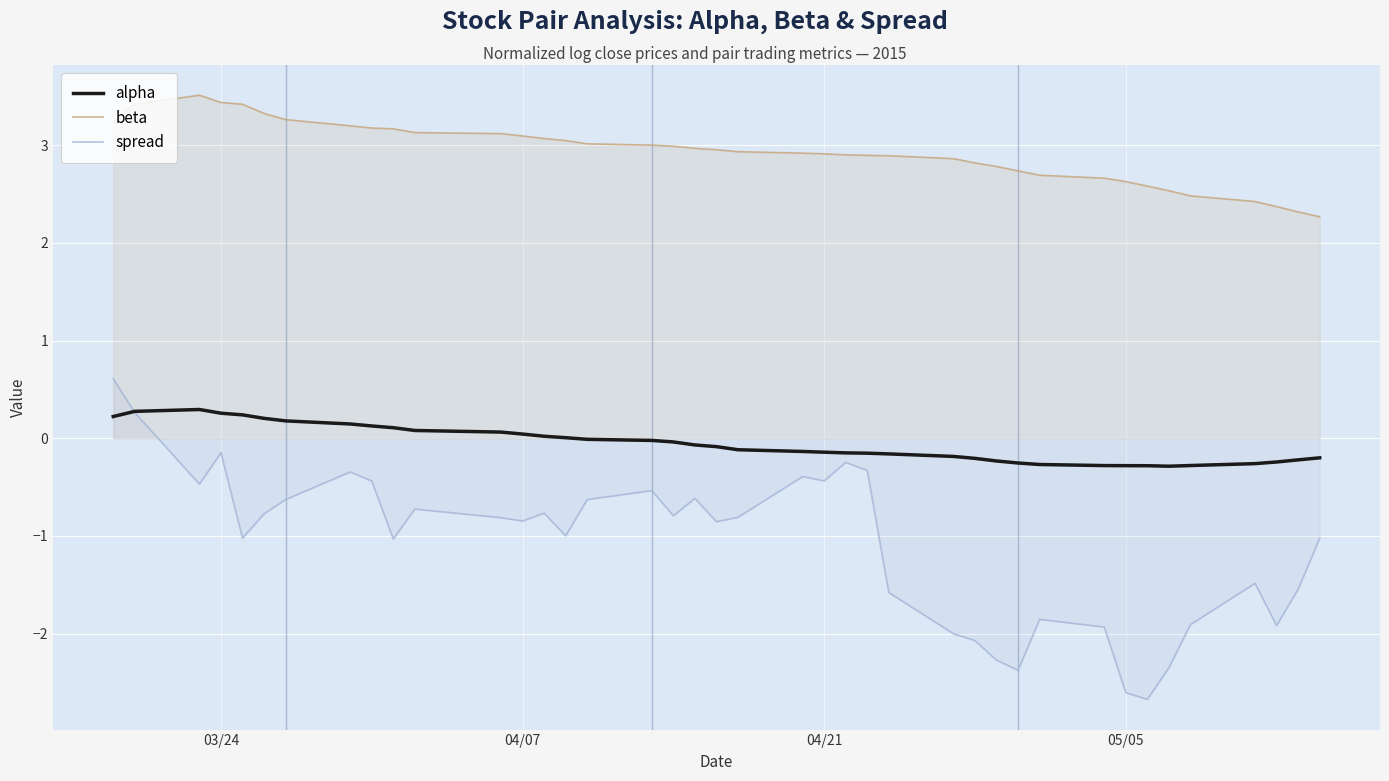

How many values in the spread series are below 0?

38